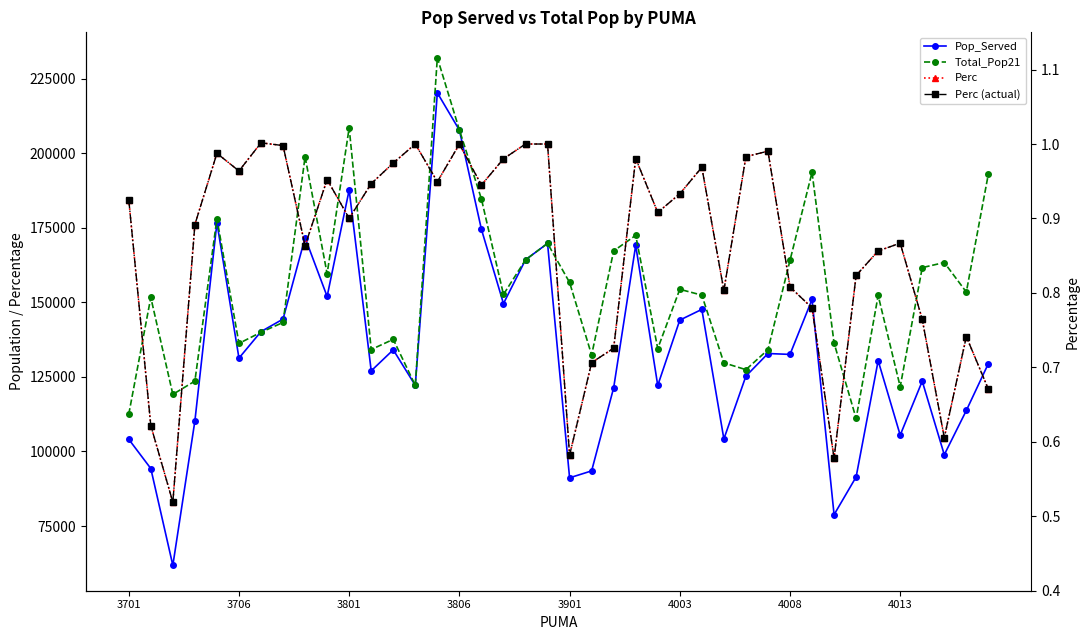

At 22, list the series in order from smallest to largest.

Perc, Perc (actual), Pop_Served, Total_Pop21